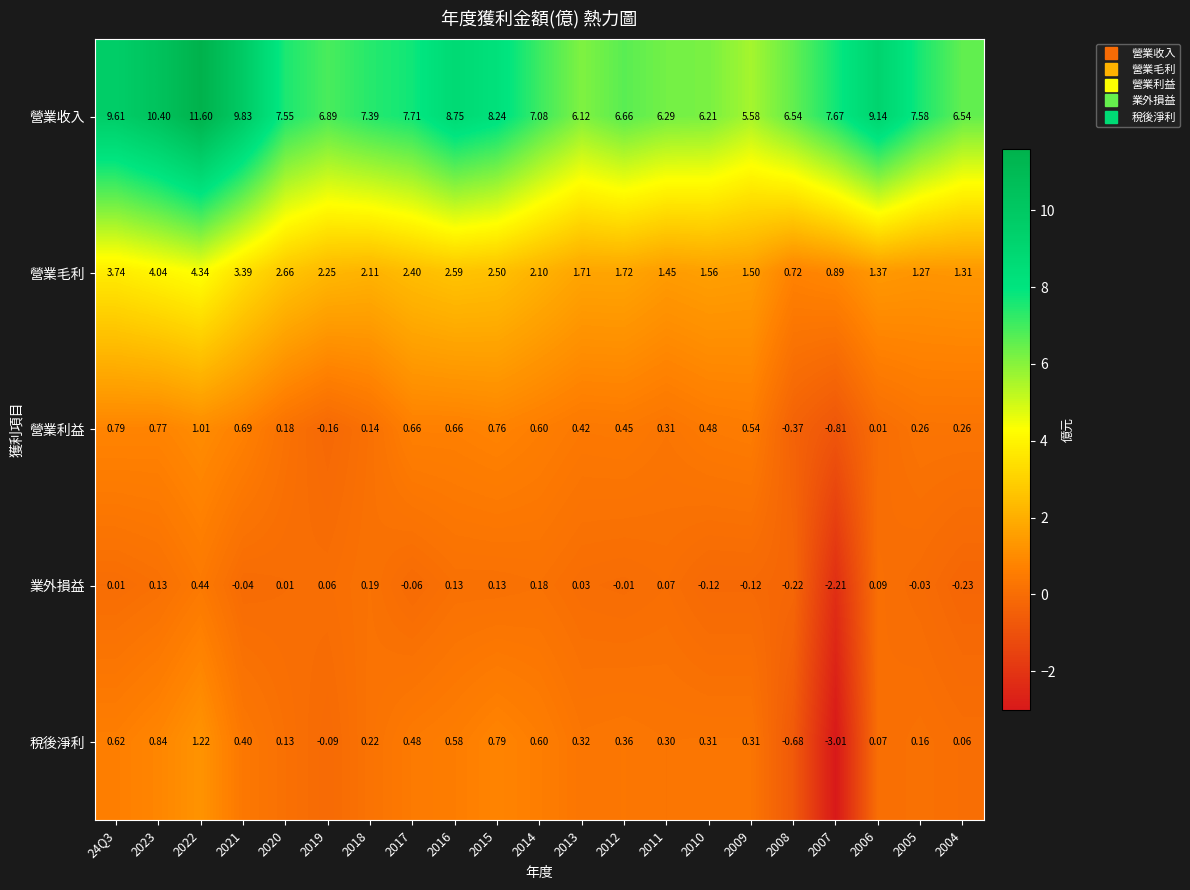

Rank the series at 2008 from lowest to highest value.

稅後淨利, 營業利益, 業外損益, 營業毛利, 營業收入